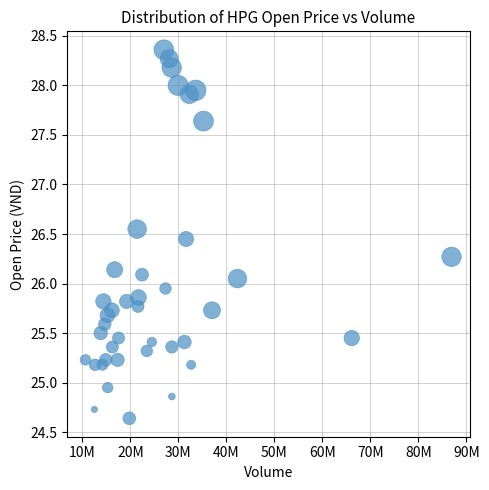

What is the range of X values (max minus min)?

76239509.0